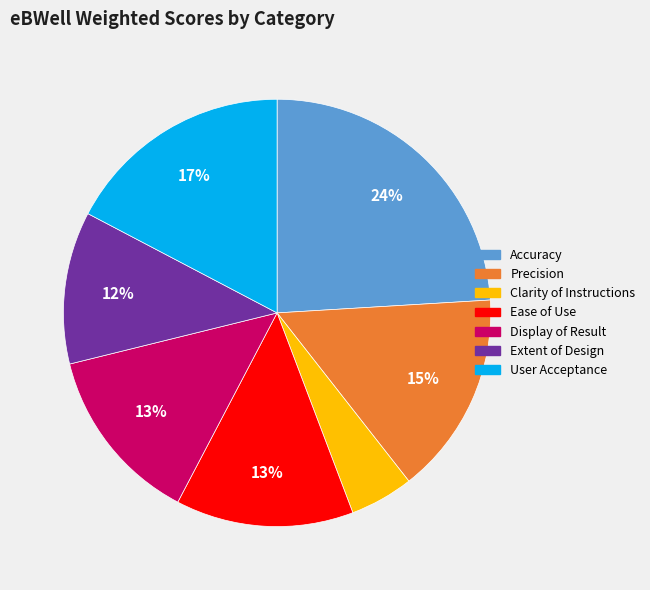

What is the largest slice in the pie chart?

Accuracy